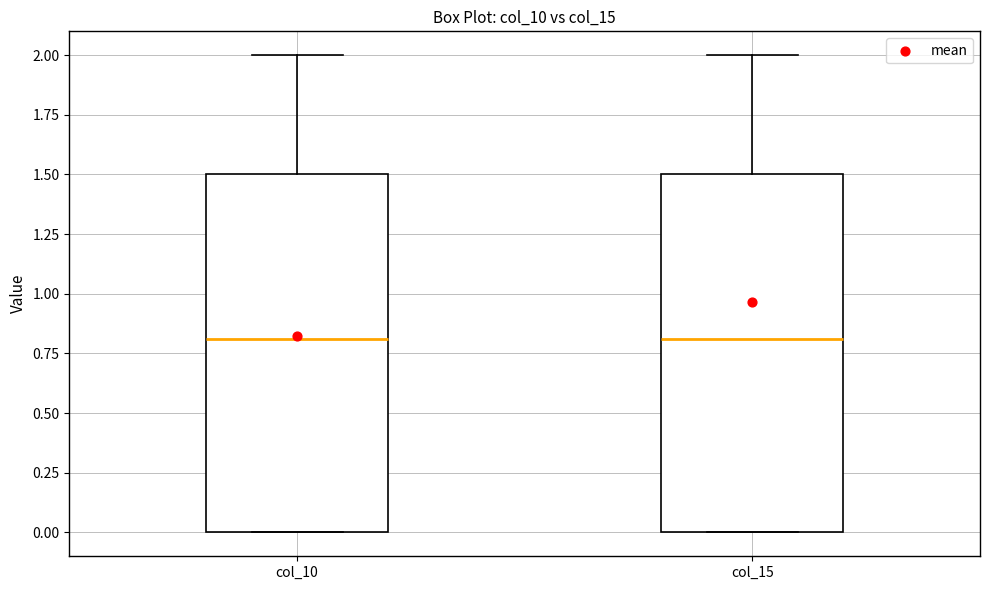

Reading left to right, read every box against the y-axis: the position of its median line, the range the box covers, and the ends of its whiskers. The values are not printed on the chart, so give them approximately, as read against the axis.

col_10: median 0.8, box 0.0 to 1.5, whiskers 0.0 to 2.0
col_15: median 0.8, box 0.0 to 1.5, whiskers 0.0 to 2.0